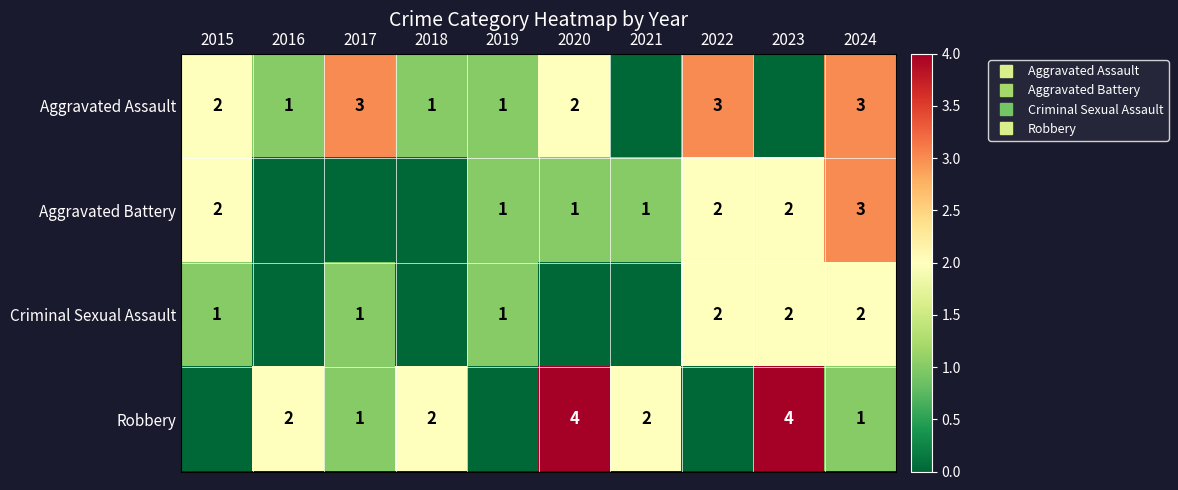

At 2020, list the series in order from smallest to largest.

Criminal Sexual Assault, Aggravated Battery, Aggravated Assault, Robbery